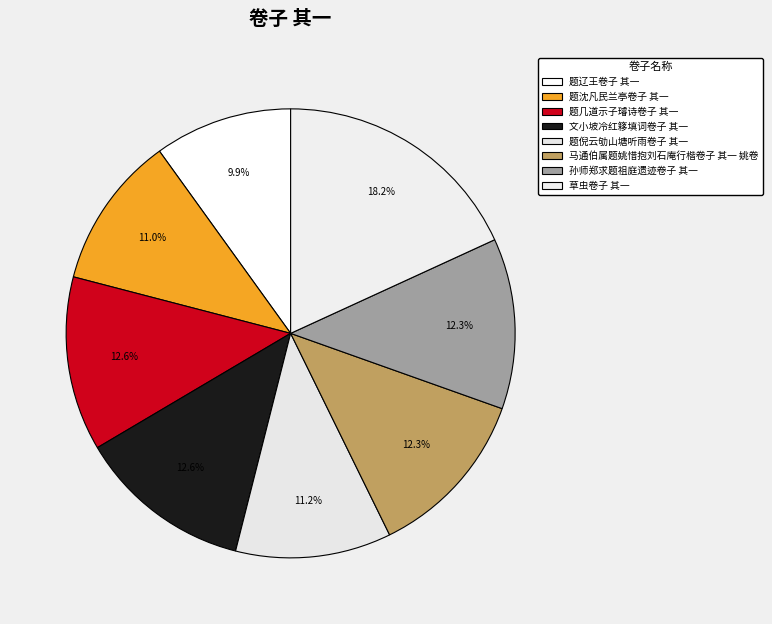

To the nearest percent, what is the difference between the 文小坡冷红簃填词卷子 其一 and 草虫卷子 其一 slice percentages?

6%